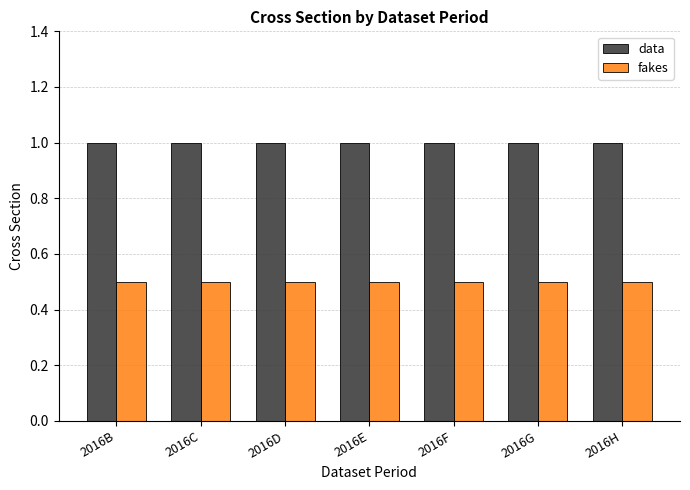

What is the total value across all series at 2016C?

1.5